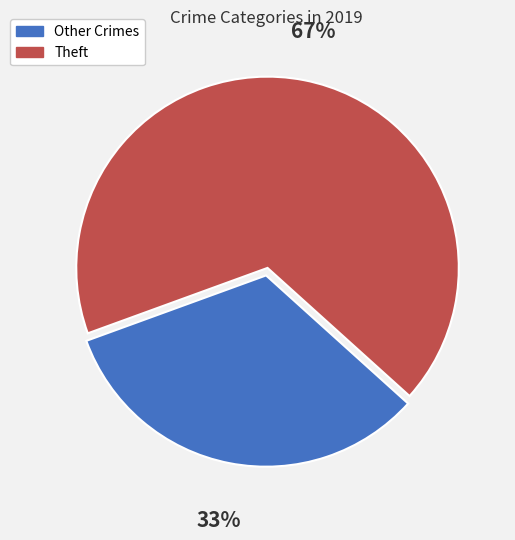

Is the sum of Other Crimes and Theft greater than half?

Yes